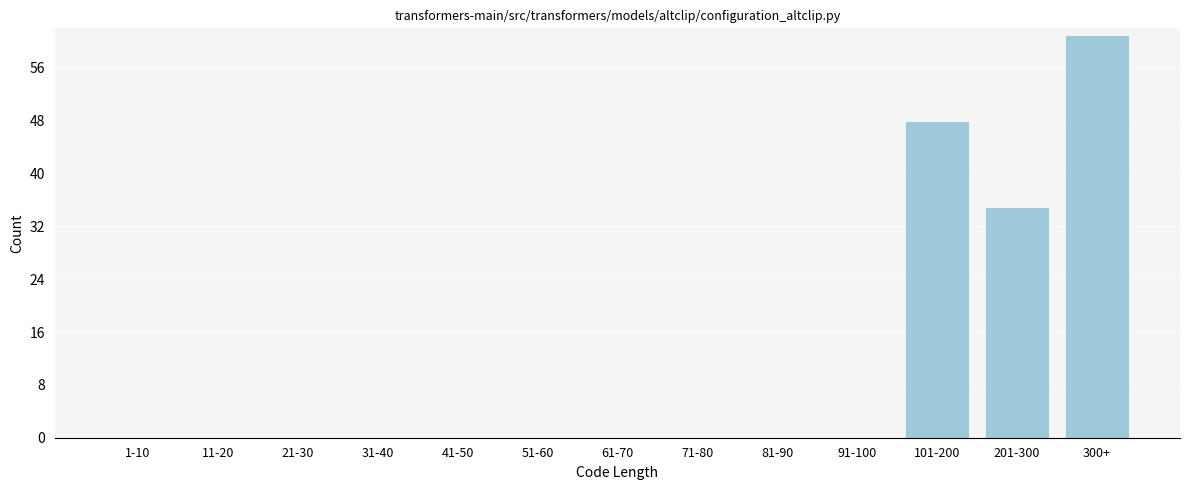

Reading right to left, what are all the values shown in this chart?

300+=61	201-300=35	101-200=48	91-100=0	81-90=0	71-80=0	61-70=0	51-60=0	41-50=0	31-40=0	21-30=0	11-20=0	1-10=0